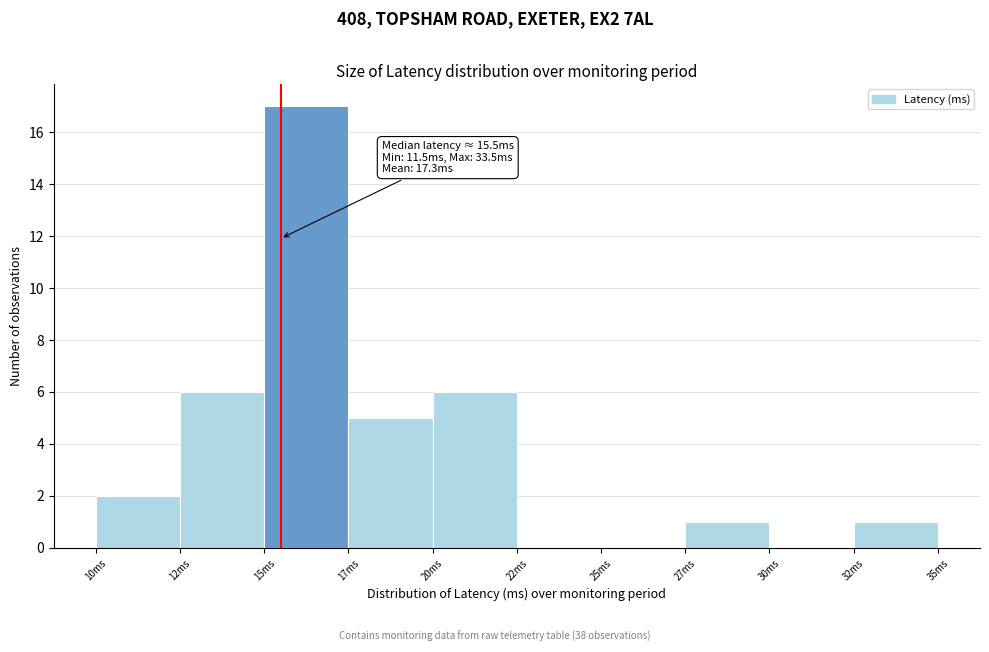

Reading left to right, what are all the values shown in this chart?

10ms=2	12ms=6	15ms=17	17ms=5	20ms=6	22ms=0	25ms=0	27ms=1	30ms=0	32ms=1